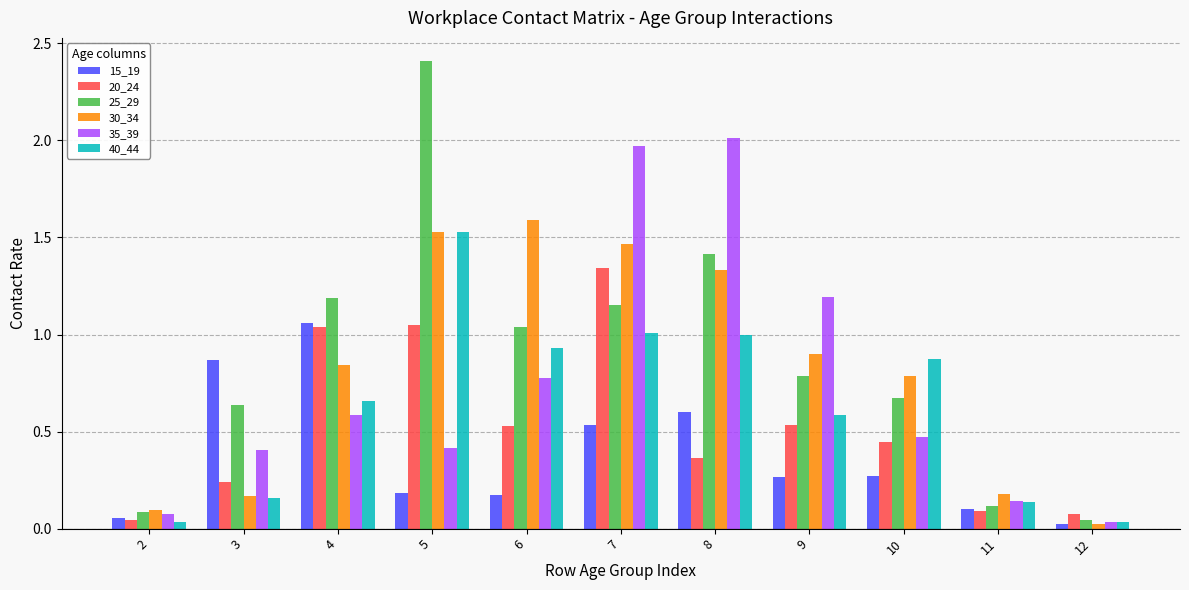

How many groups of bars are there?

11